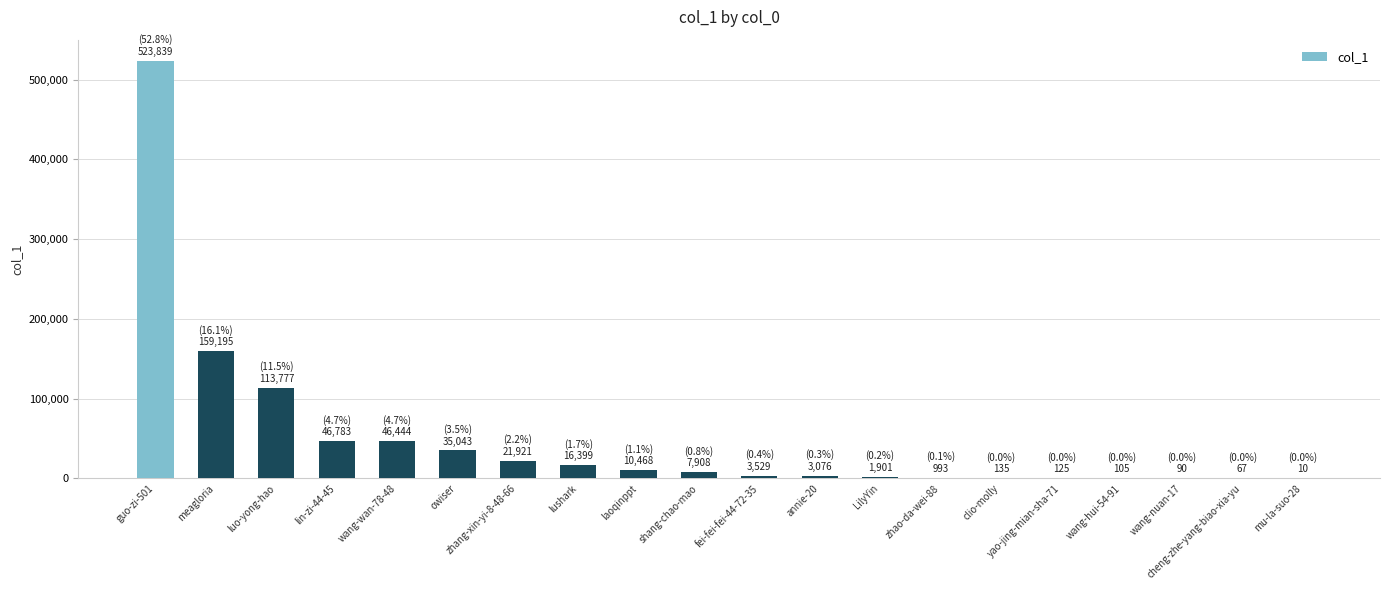

What is the average value?

49590